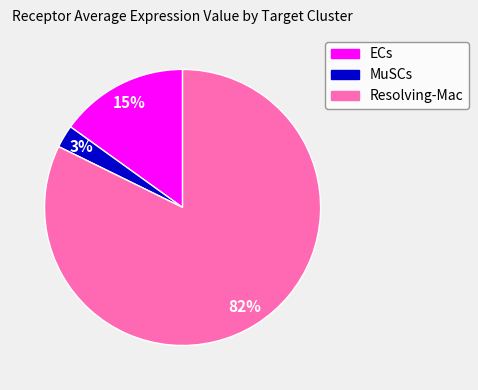

Do ECs and Resolving-Mac together represent more than half of the pie?

Yes